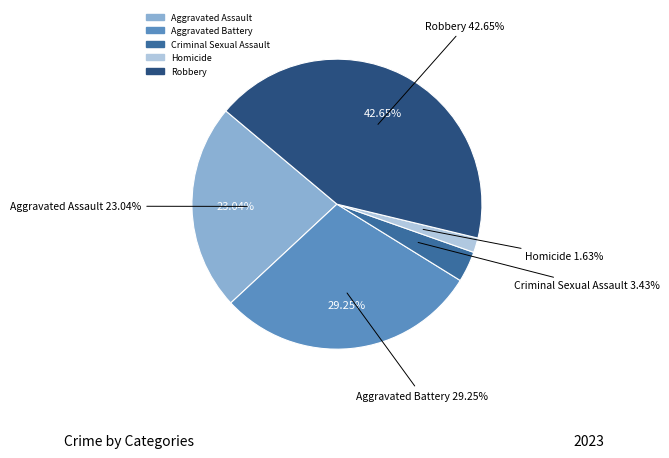

To the nearest percent, what is the average slice percentage?

20%